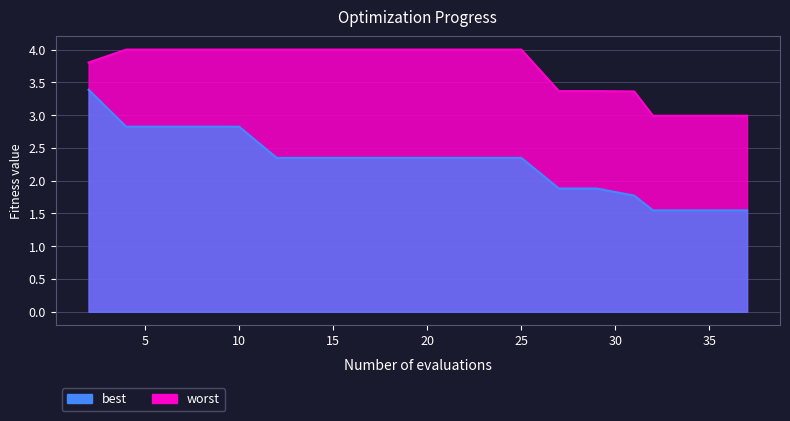

Reading left to right, transcribe all the data shown in this chart.

best: 3.4	2.8	2.8	2.8	2.8	2.3	2.3	2.3	2.3	2.3	2.3	2.3	2.3	1.9	1.9	1.8	1.5	1.5	1.5	1.5
worst: 3.8	4.0	4.0	4.0	4.0	4.0	4.0	4.0	4.0	4.0	4.0	4.0	4.0	3.4	3.4	3.4	3.0	3.0	3.0	3.0